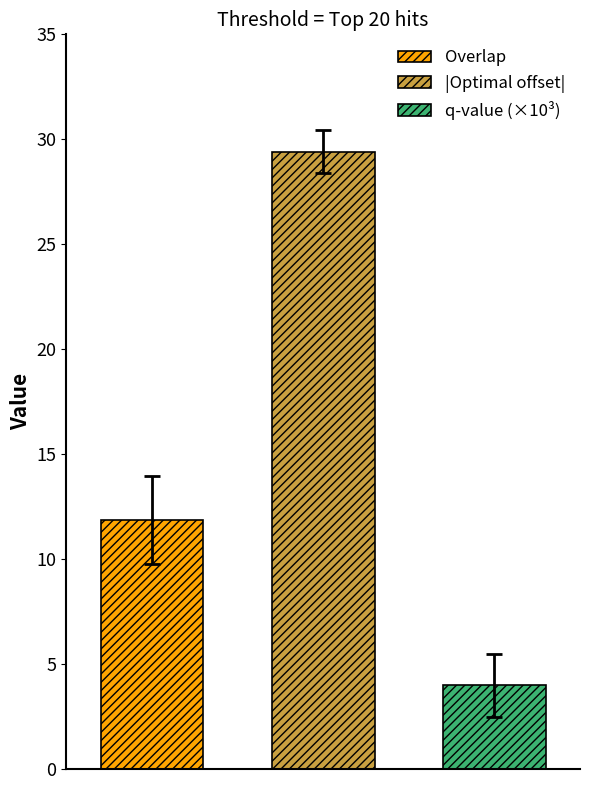

List the series in order of their peak value, highest first.

|Optimal offset|, Overlap, q-value (×10³)